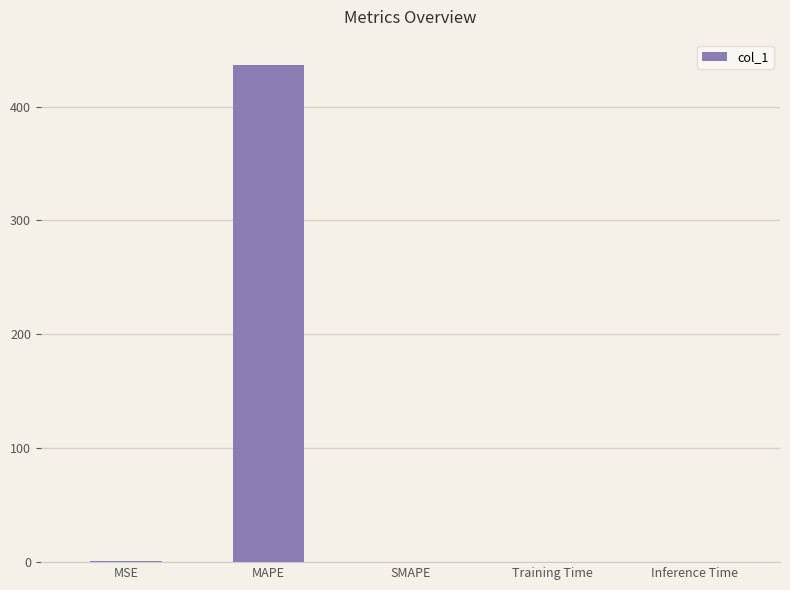

The value at MAPE is 436.9. True or false?

True